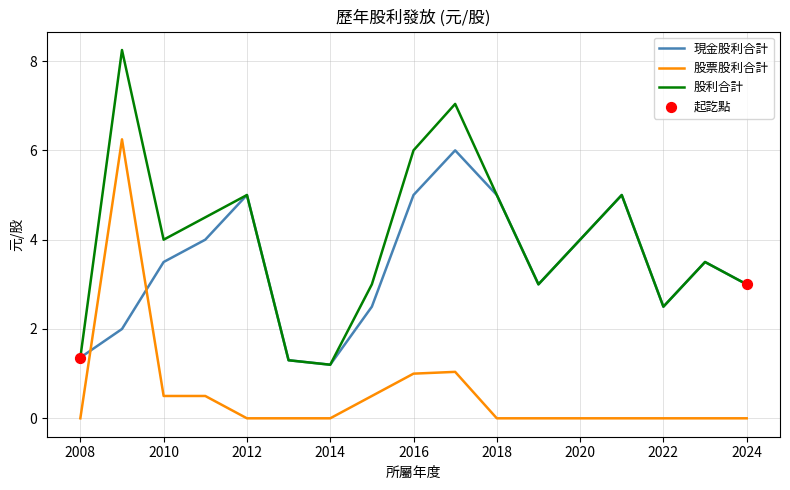

Which series has the widest spread of values?

股利合計